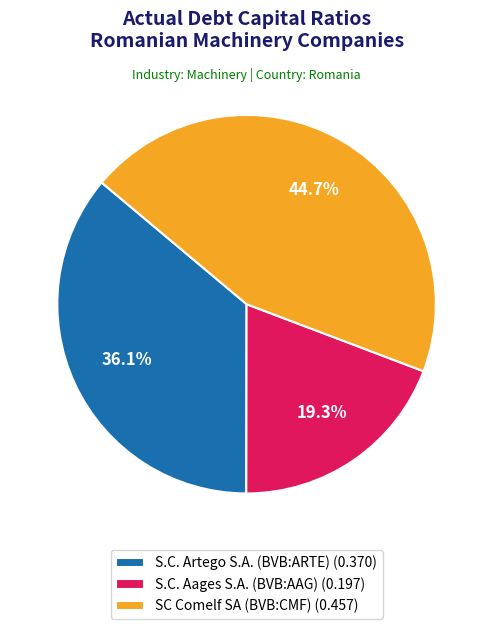

To the nearest percent, what is the difference between the largest and smallest slice percentages?

25%